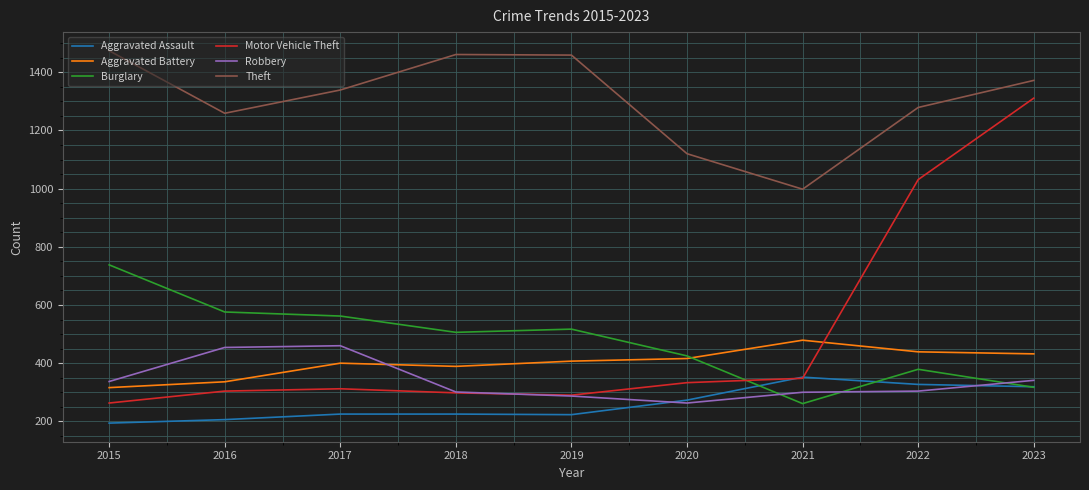

At which category is the sum across all series the highest?

2023